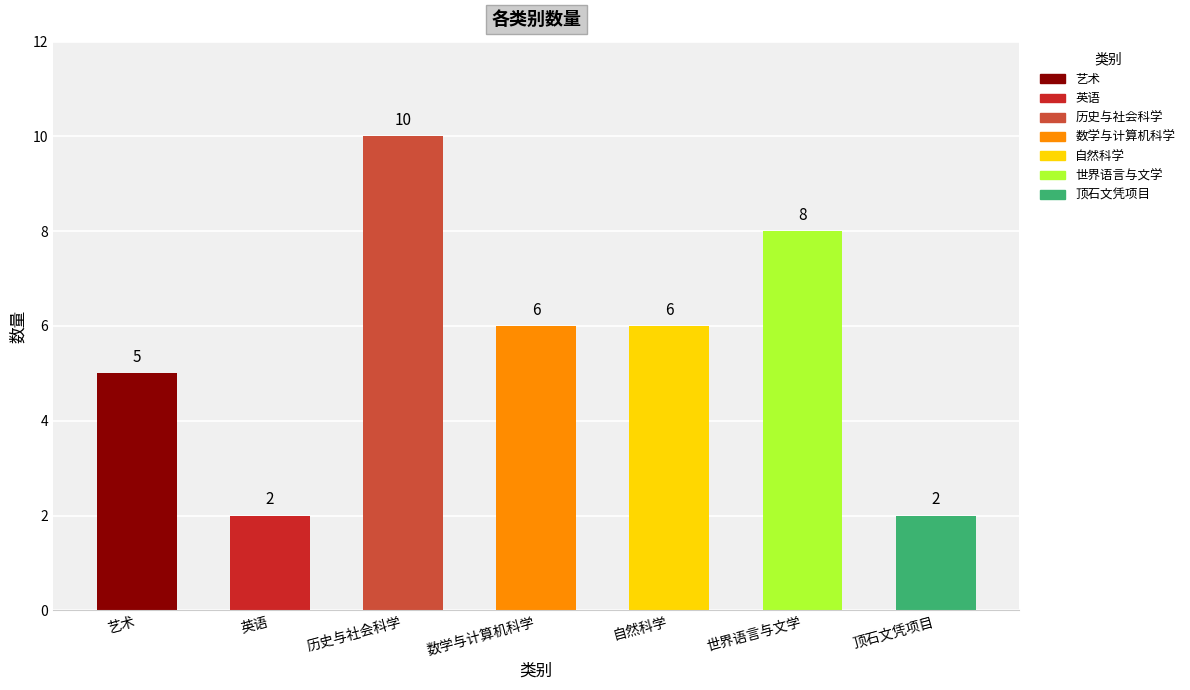

What is the value of the 6th bar from the left?

8